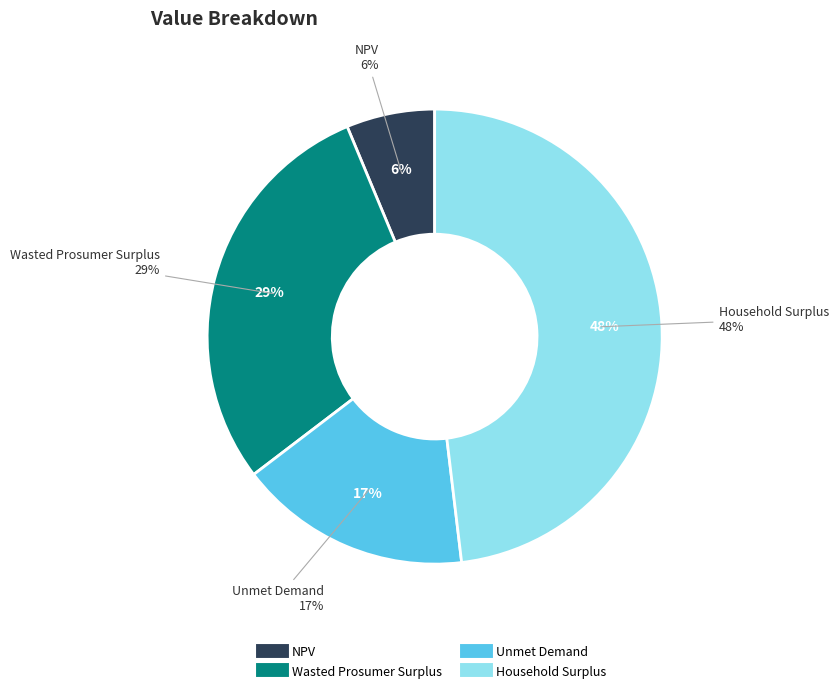

What is the smallest slice in the pie chart?

NPV